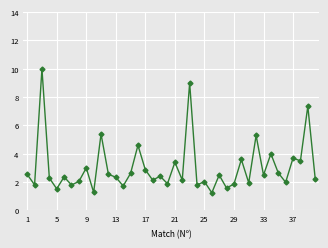

What is the sum of all values?

121.6